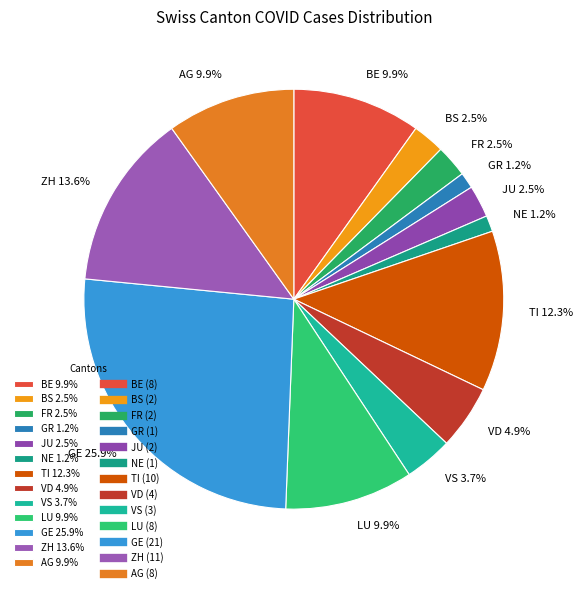

Is there any slice that represents more than half of the pie?

No